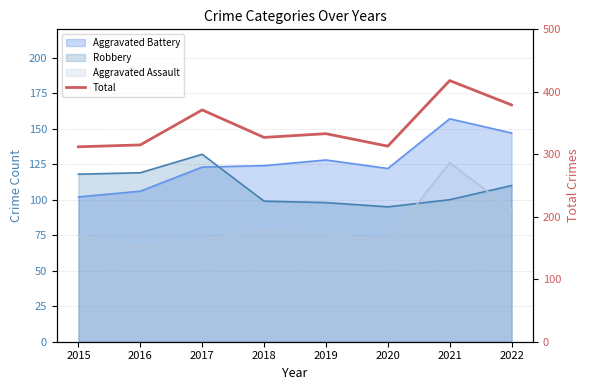

What is the difference between the maximum and second lowest values?

105